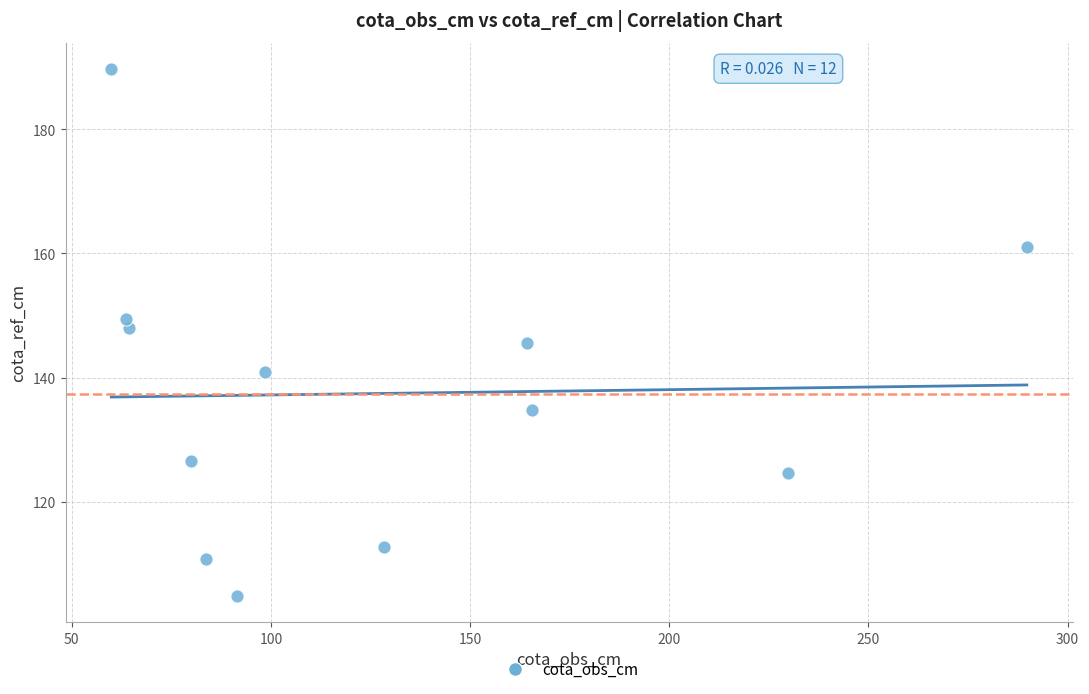

What is the average Y value?

137.4